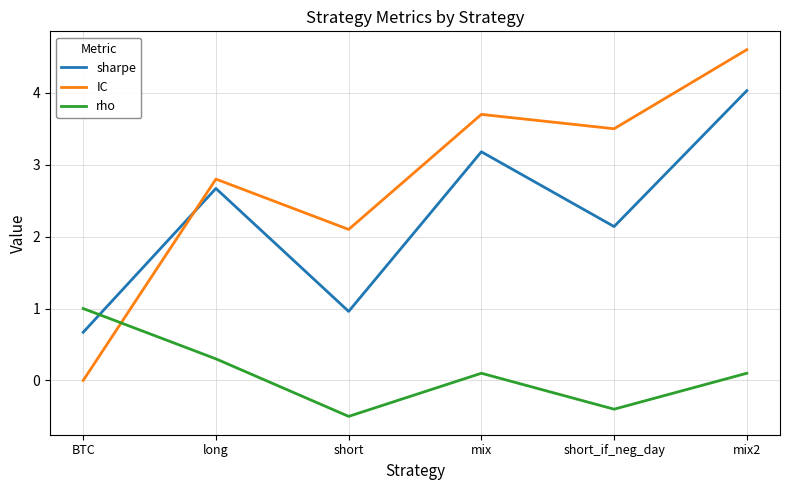

What is the spread (max minus min) of values at short?

2.6